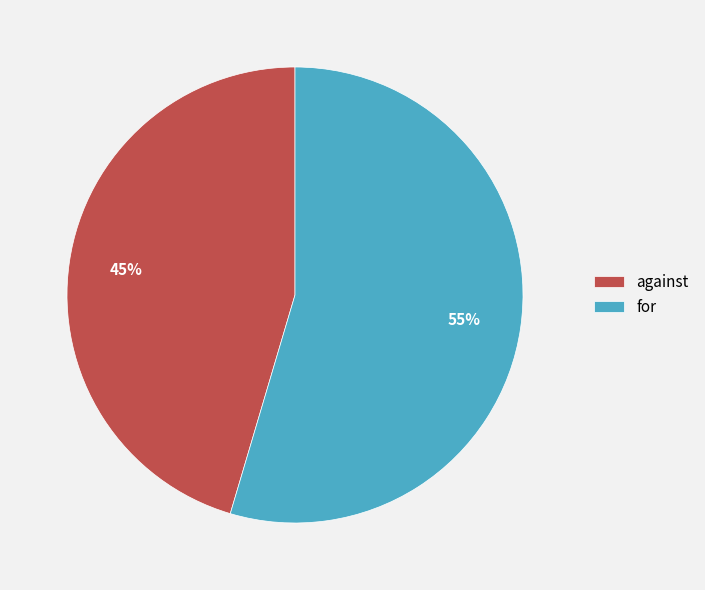

Which category accounts for the majority?

for